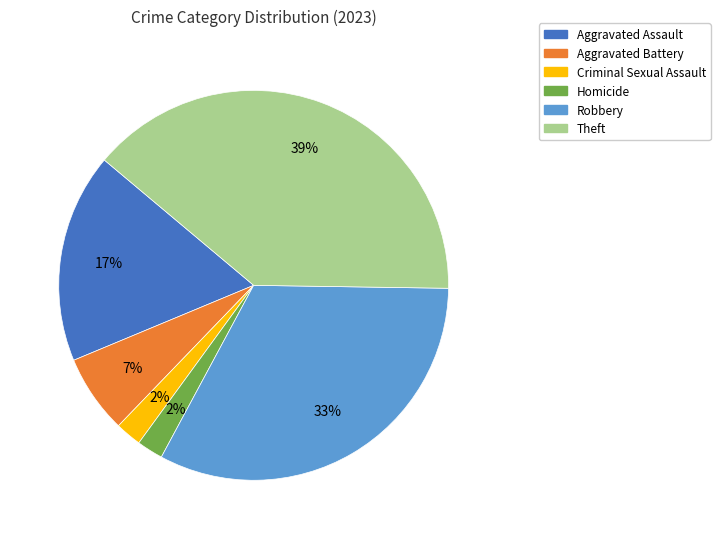

Approximately how many times larger is the value at Aggravated Battery compared to Aggravated Assault?

0.4